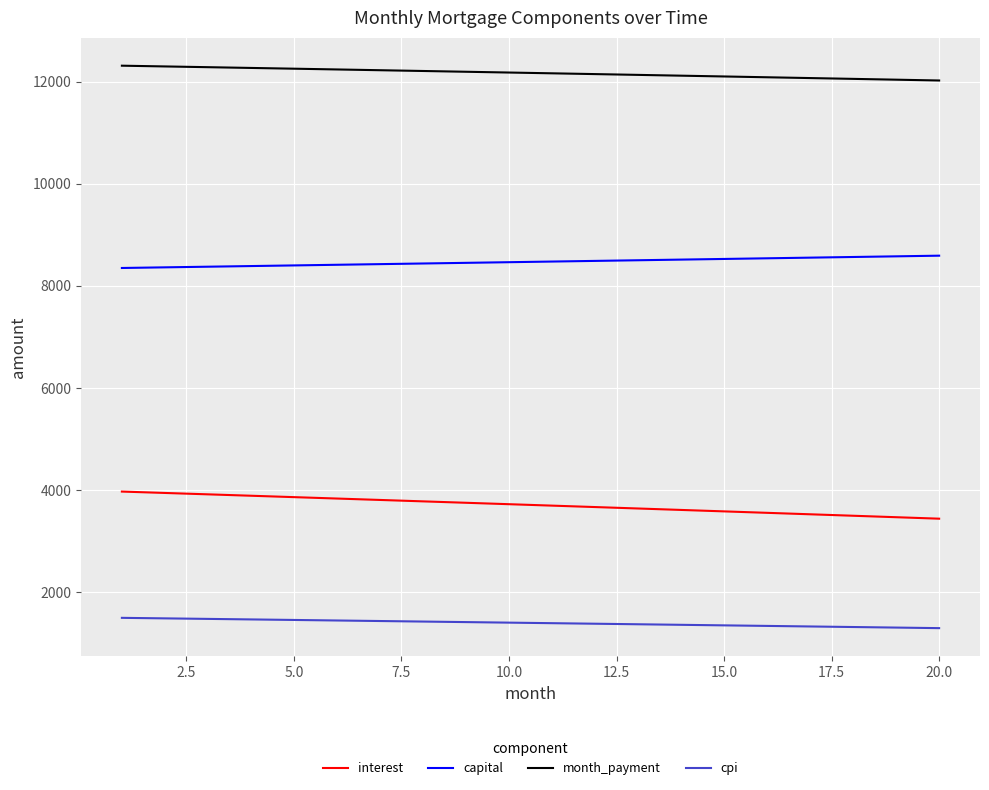

Which series has the largest total across all categories?

month_payment